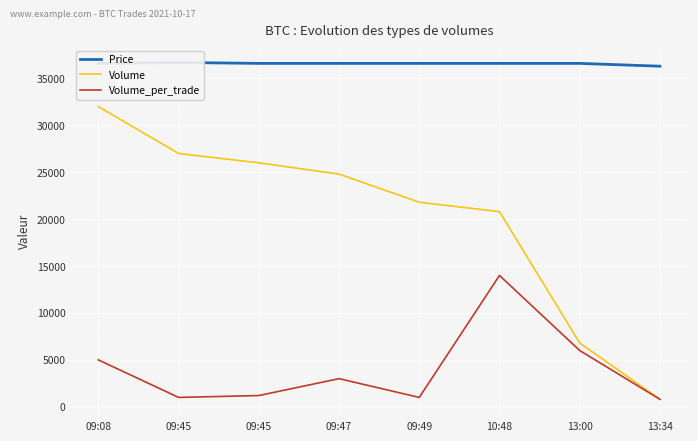

At how many categories does at least one series exceed 2083?

8